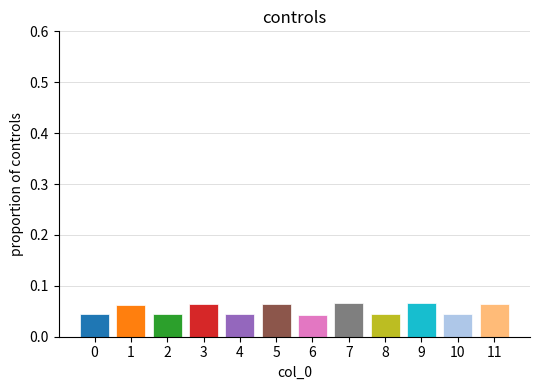

What is the sum of all values?

0.7